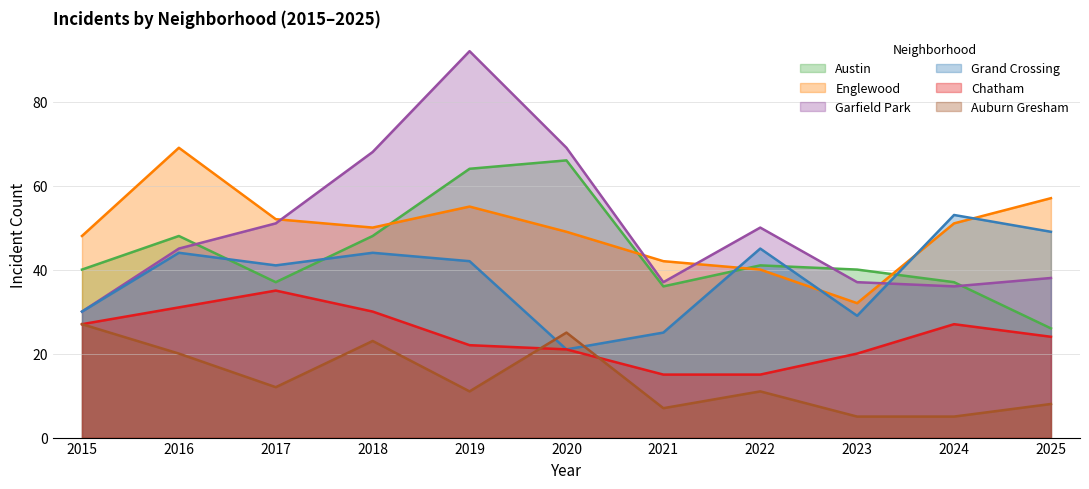

At how many categories does at least one series exceed 38?

11